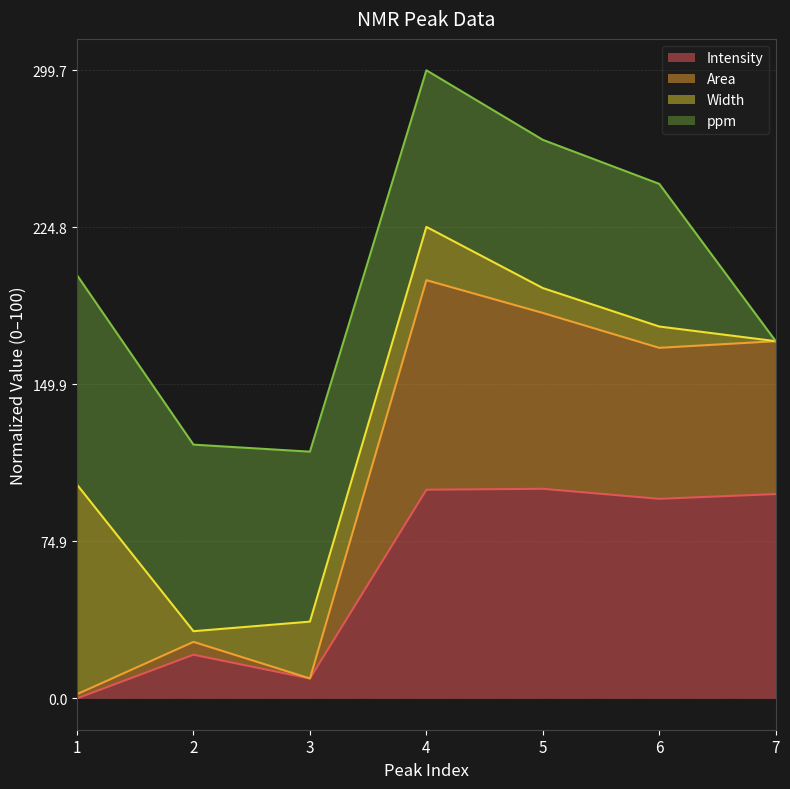

What is the value of the Intensity point at the 2nd from the left?

20.8